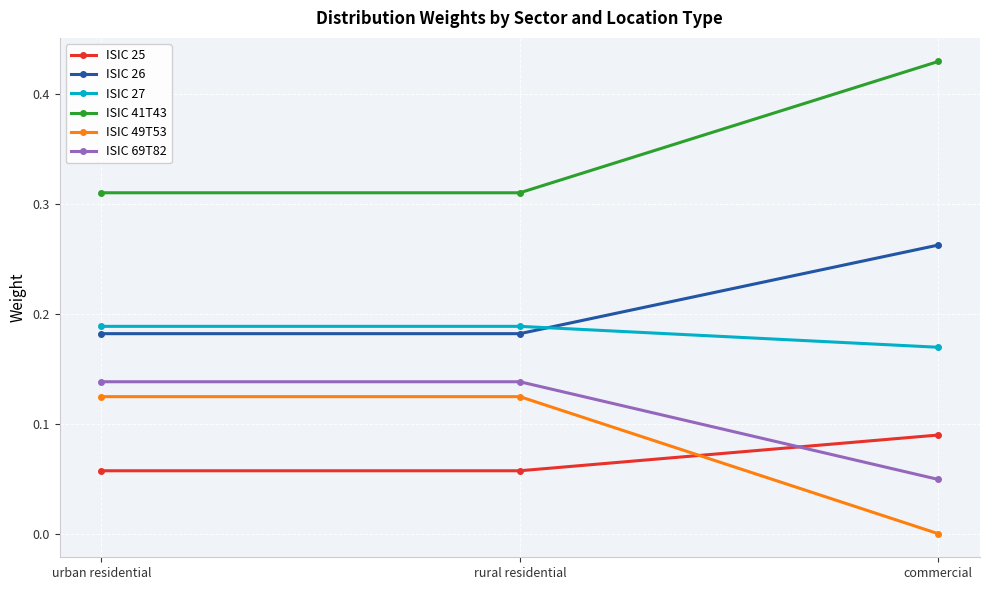

What position from the right is commercial?

1